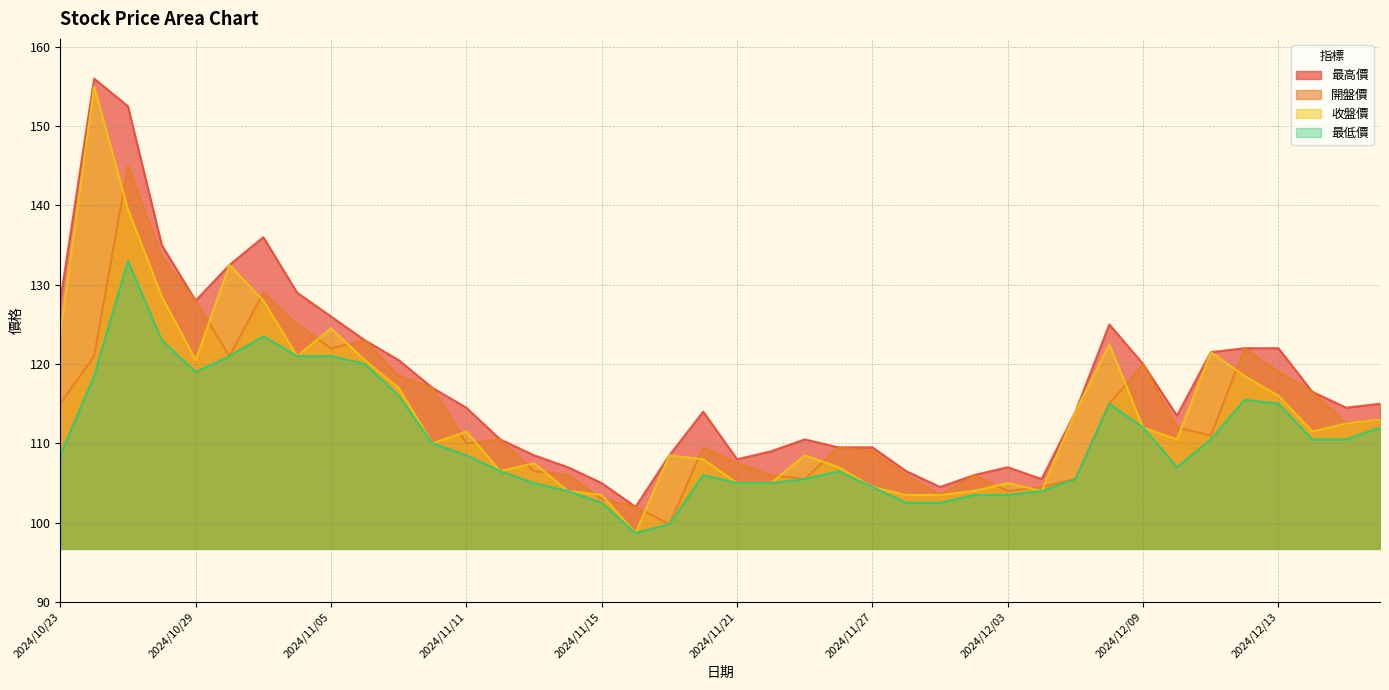

True or false: 最高價 and 收盤價 cross at least once.

False